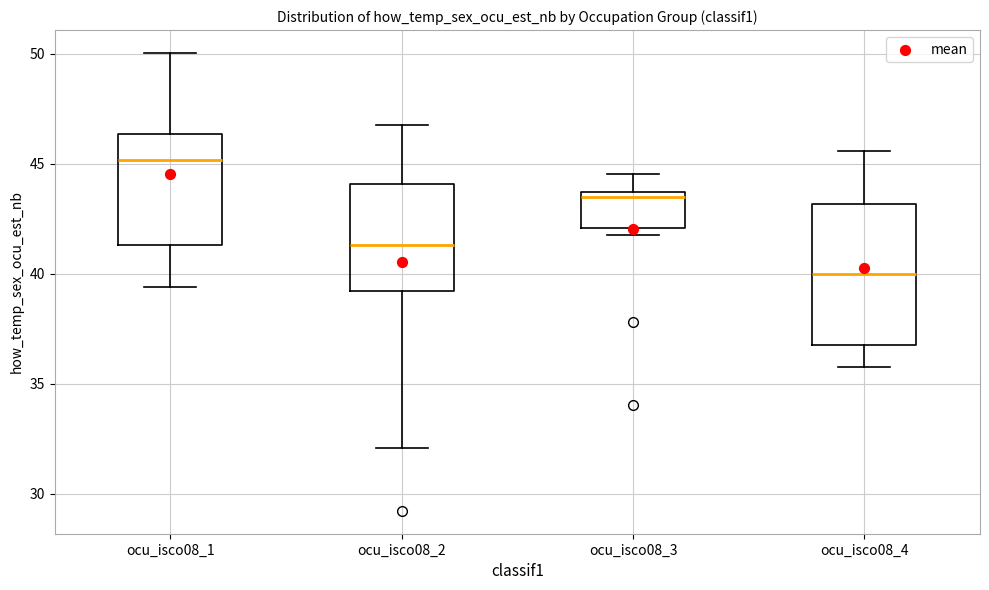

Where does the median line of the box for ocu_isco08_2 sit on the y-axis? The values are not printed on the chart, so give them approximately, as read against the axis.

41.5